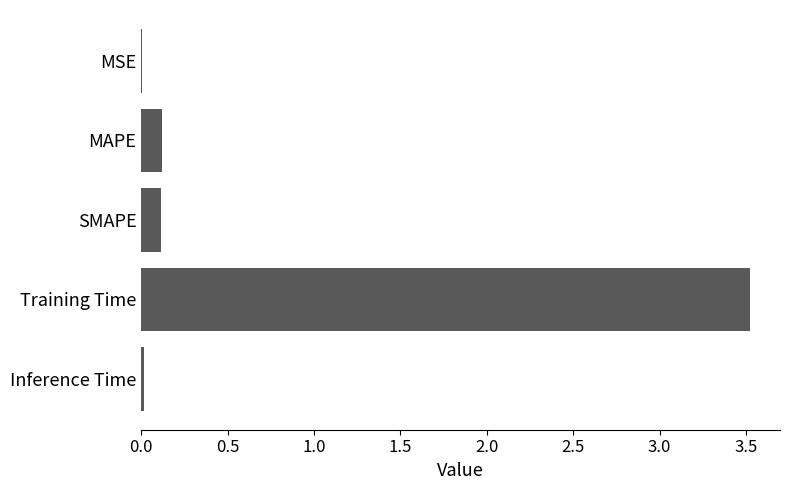

What is the maximum value shown in the chart?

3.5